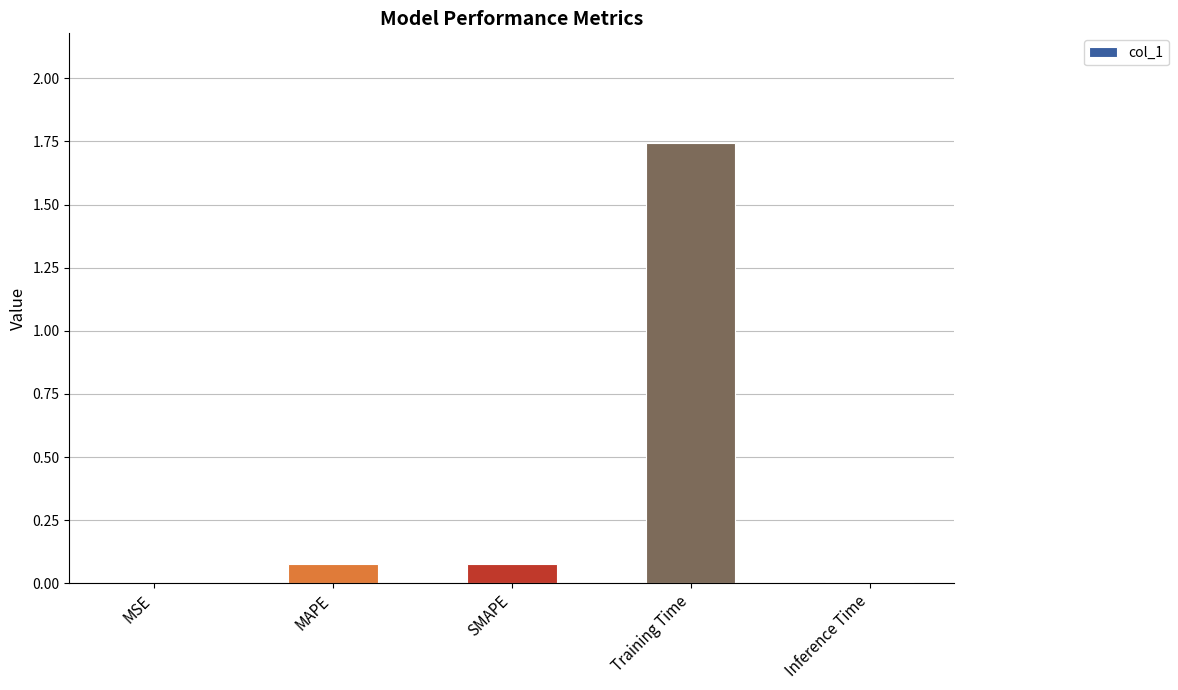

Between MSE and SMAPE, which is larger?

SMAPE